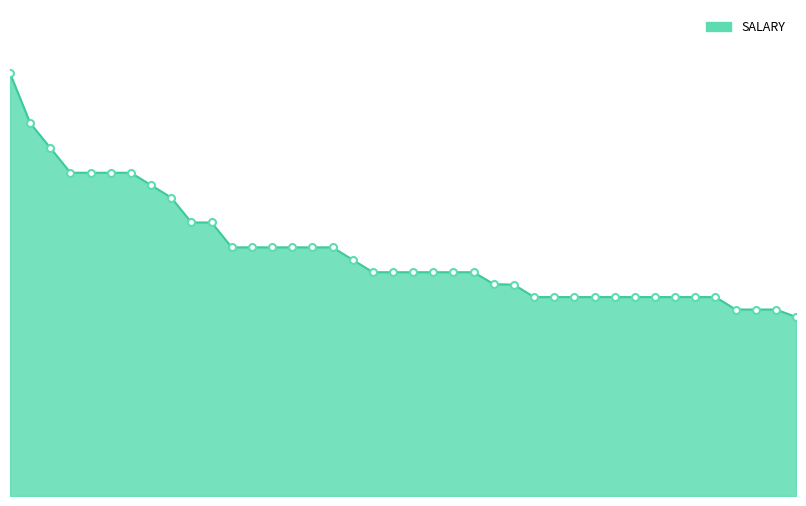

Does the chart have visible grid lines?

No